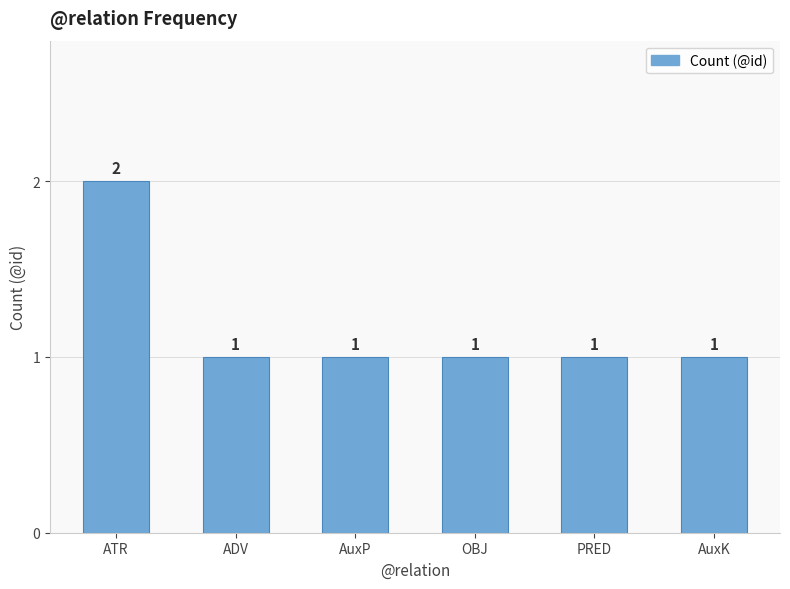

Approximately how many times larger is the value at ATR compared to OBJ?

2.0